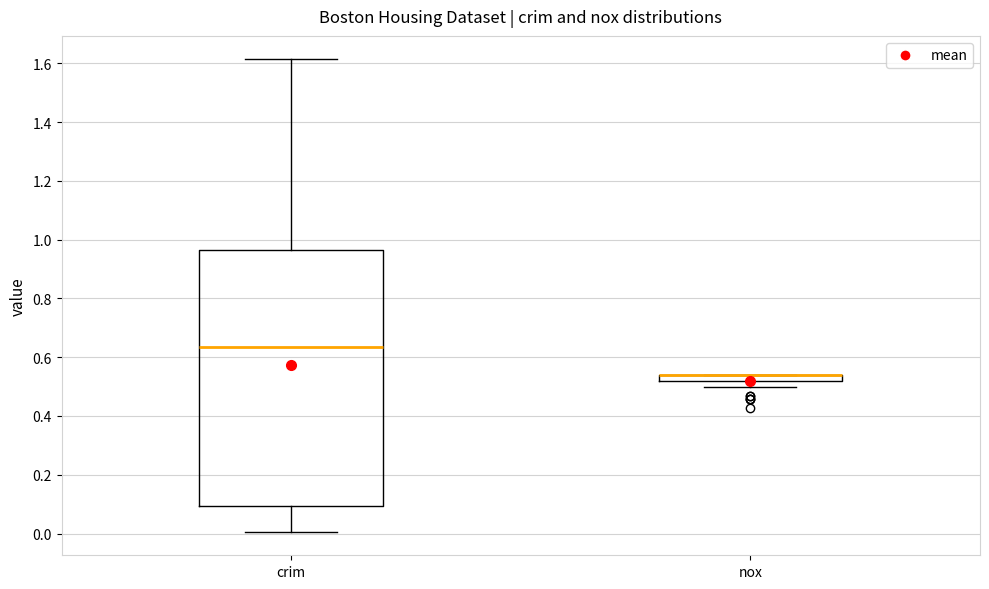

Where does the median line of the box for crim sit on the y-axis? The values are not printed on the chart, so give them approximately, as read against the axis.

0.64